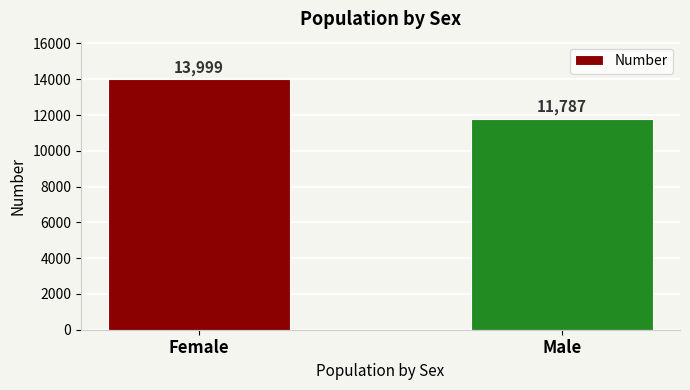

Count the number of categories in the chart.

2